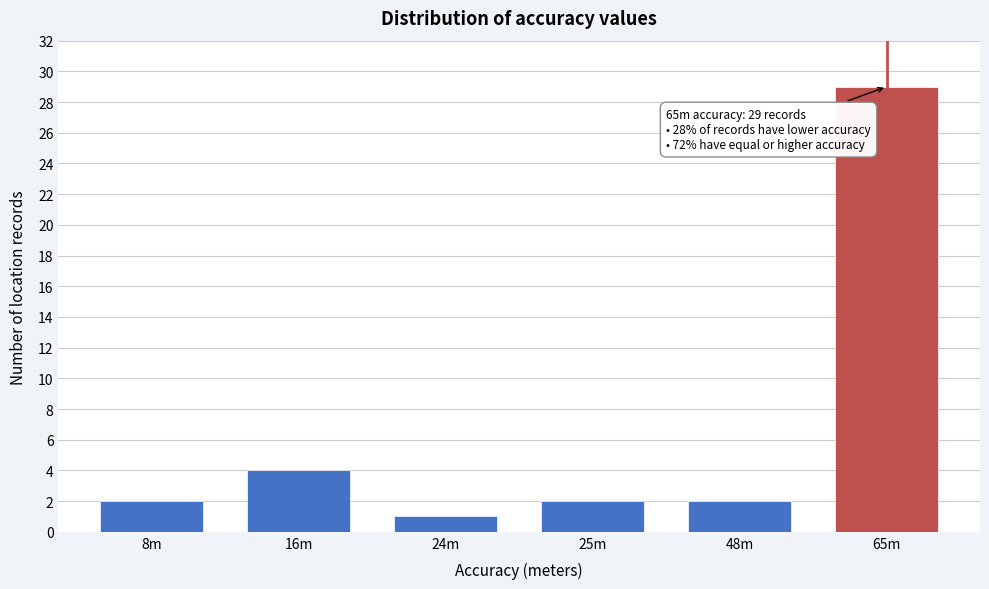

Reading left to right, transcribe all the data shown in this chart.

2	4	1	2	2	29